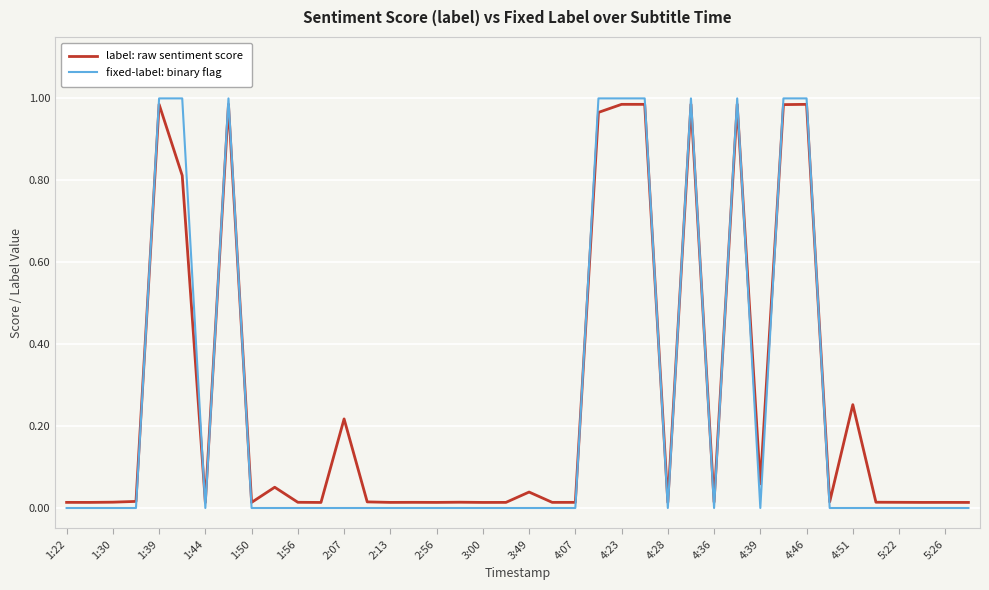

True or false: label: raw sentiment score and fixed-label: binary flag cross at least once.

True